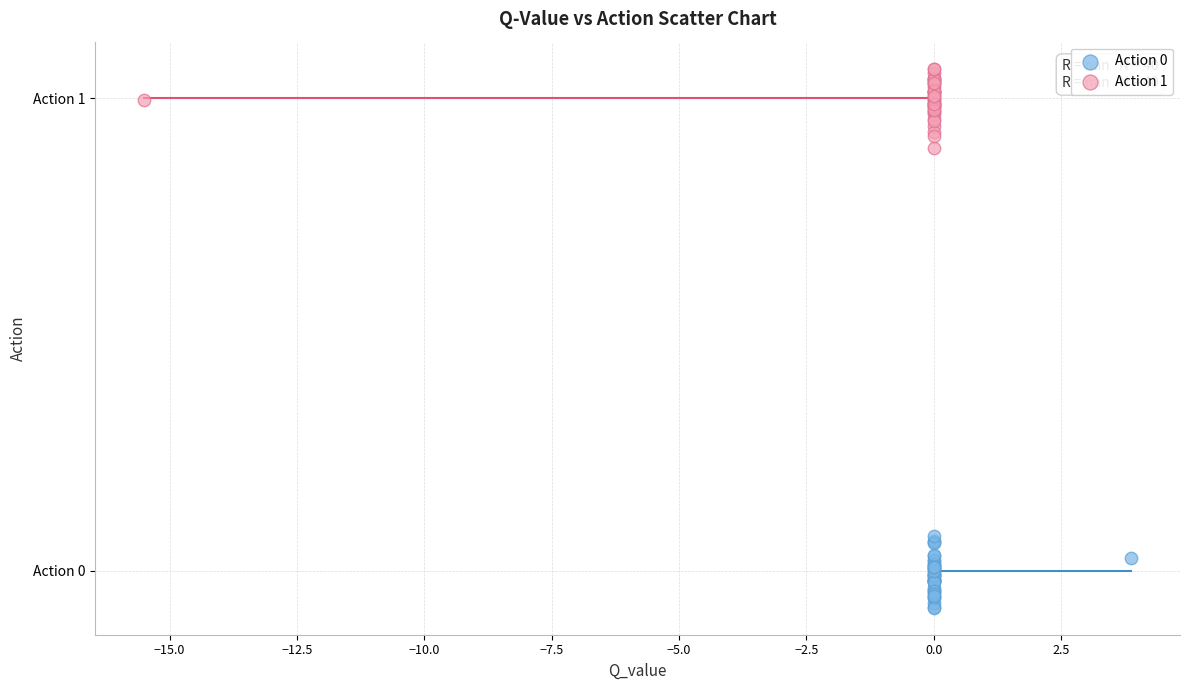

Which series has the widest spread of Y values?

Action 1